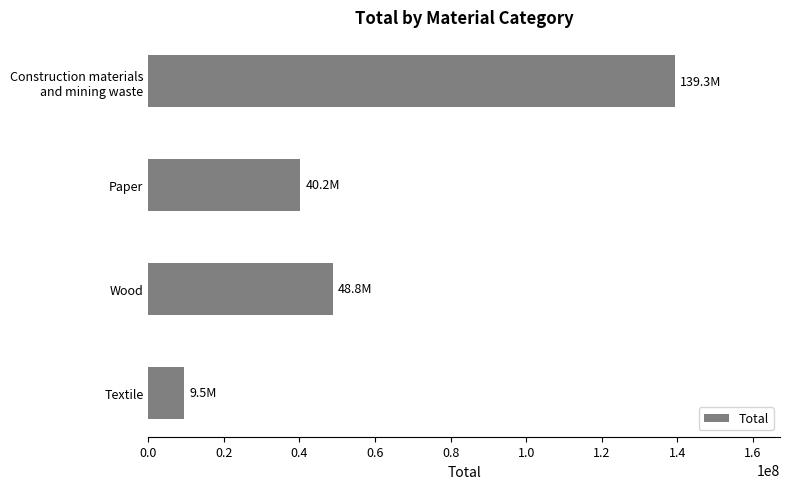

Which category has the highest value across all series?

Construction materials
and mining waste